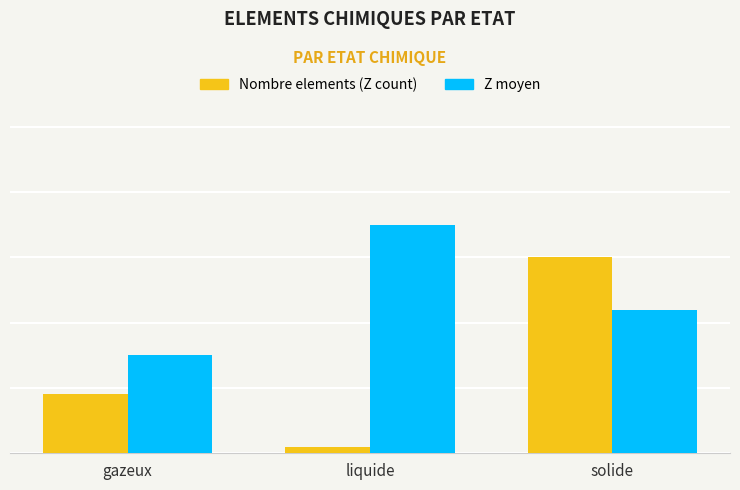

What is the label of the 1st bar from the right?

solide